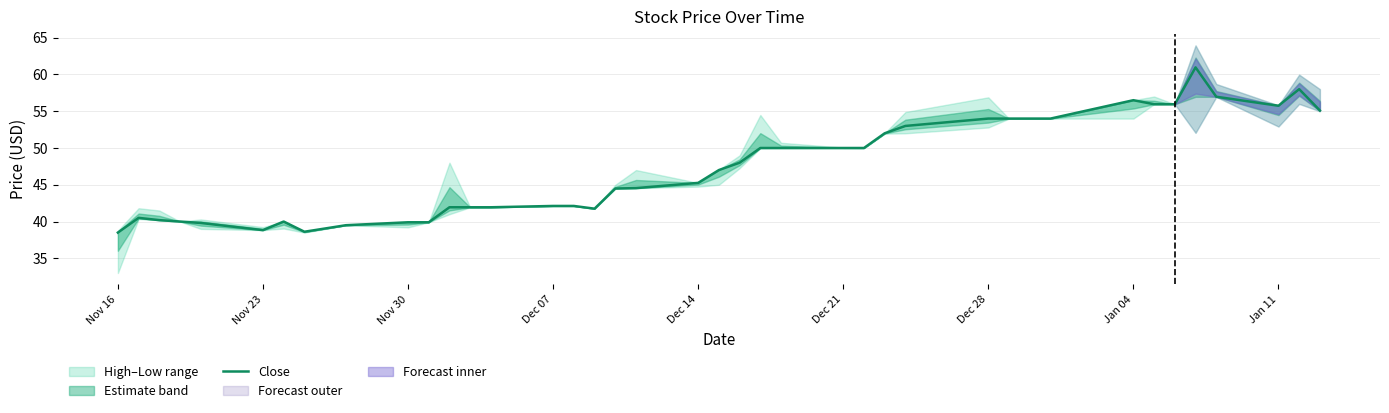

What is the sum of all values?

1893.0